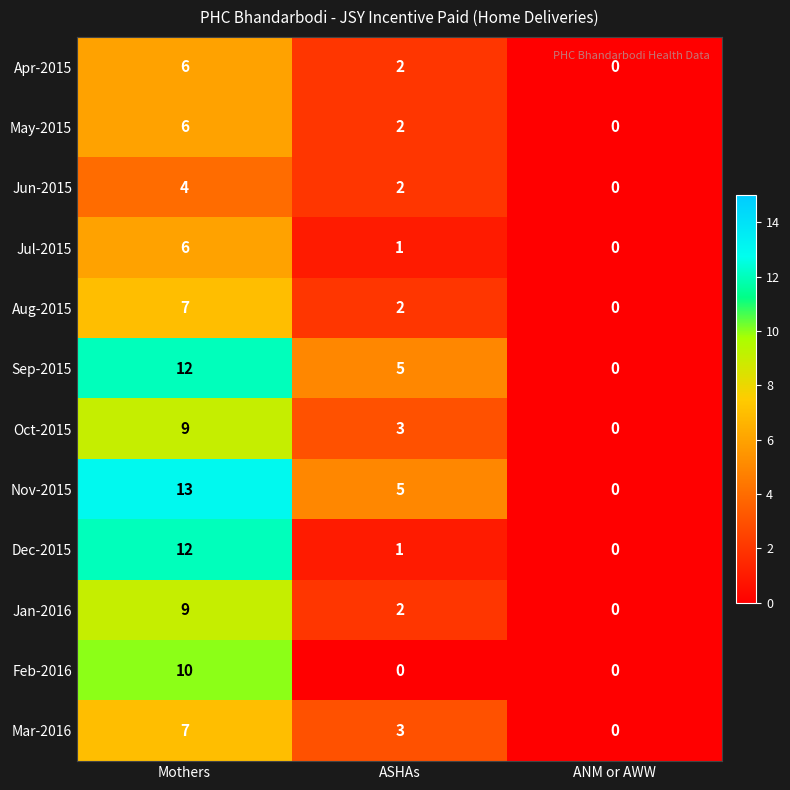

Is it true that Oct-2015 equals 14 at Mothers?

False